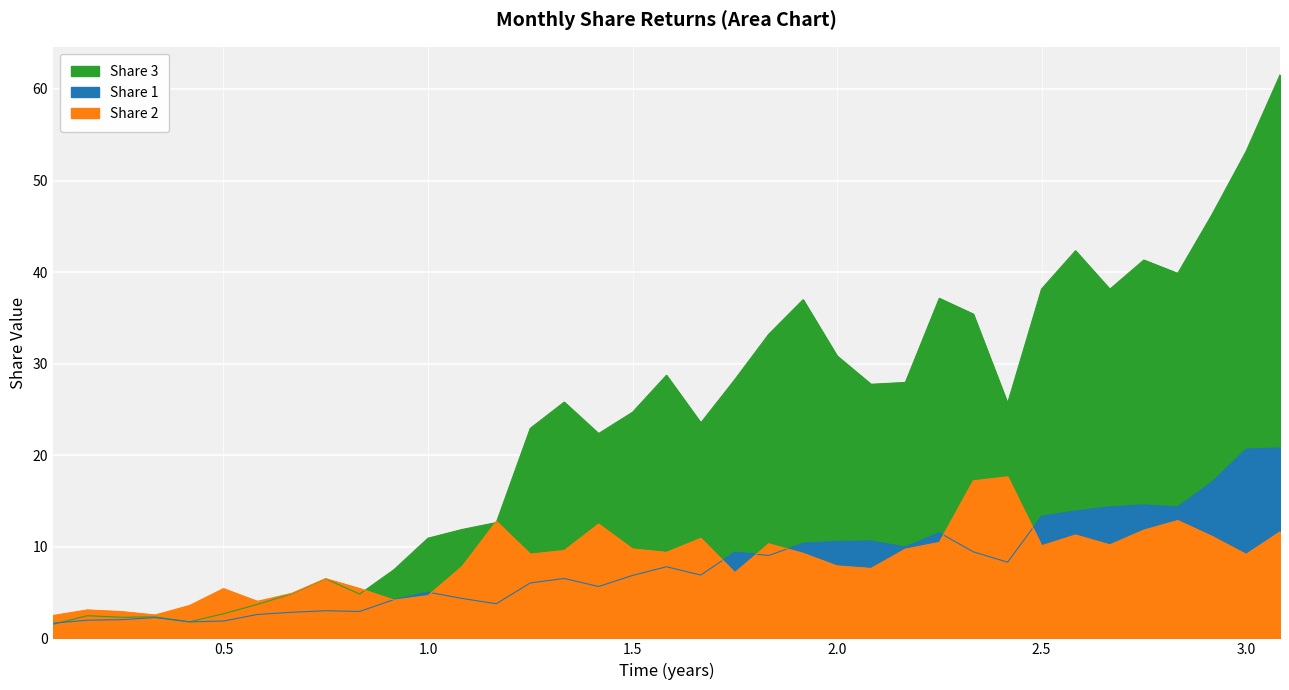

What is the minimum value shown in the chart?

1.5